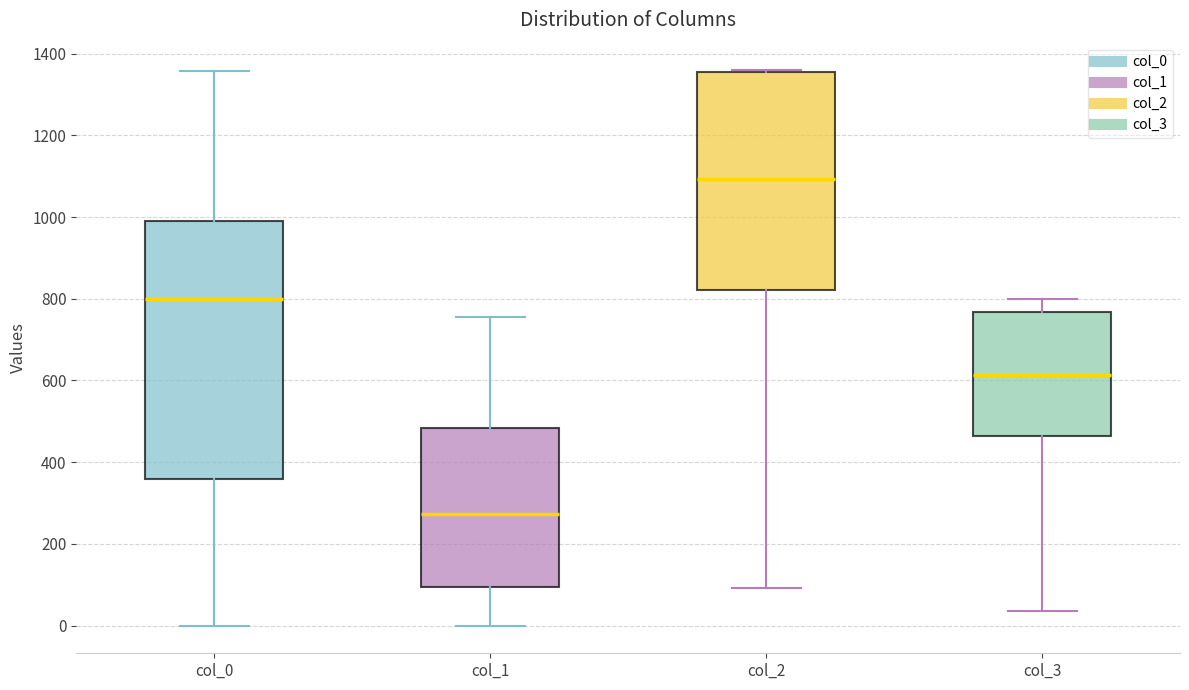

Reading left to right, read every box against the y-axis: the position of its median line, the range the box covers, and the ends of its whiskers. The values are not printed on the chart, so give them approximately, as read against the axis.

col_0: median 800, box 360 to 1000, whiskers 0 to 1360
col_1: median 280, box 100 to 480, whiskers 0 to 760
col_2: median 1100, box 820 to 1360, whiskers 100 to 1360
col_3: median 620, box 460 to 760, whiskers 40 to 800